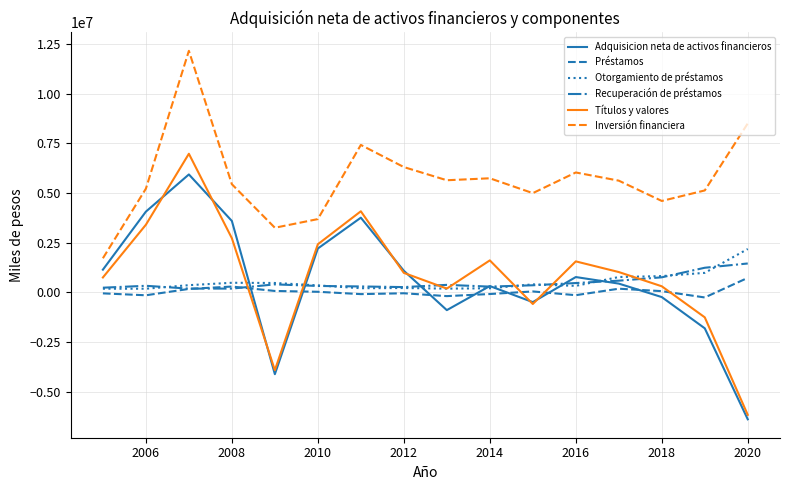

Which series has the largest range (max minus min)?

Títulos y valores